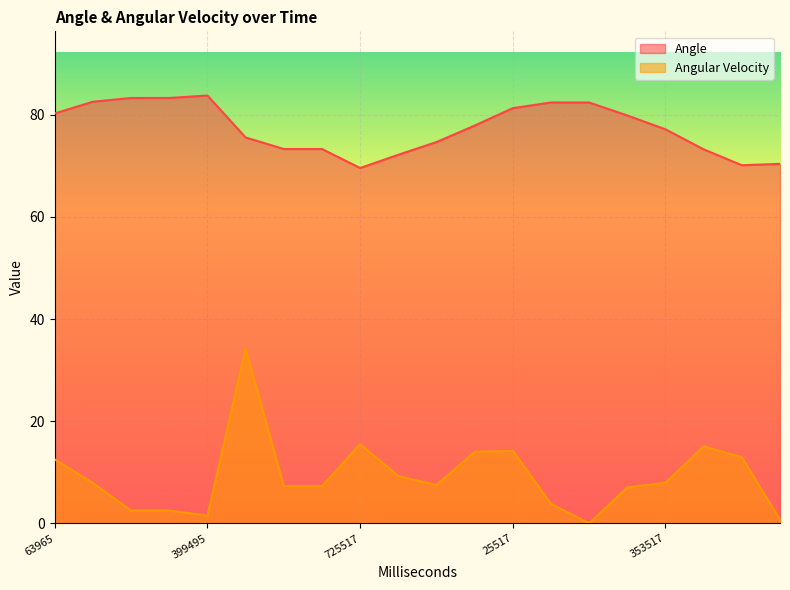

What is the value of the Angle point at the 20th from the left?

70.4